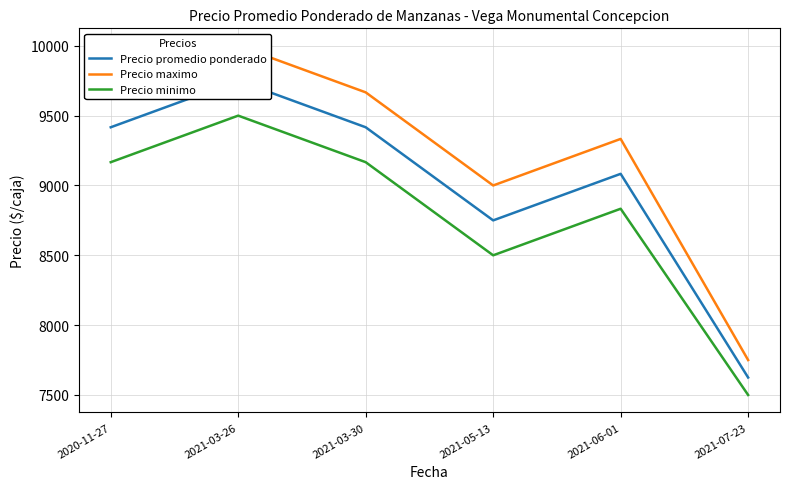

True or false: Precio minimo and Precio promedio ponderado intersect in this chart.

False